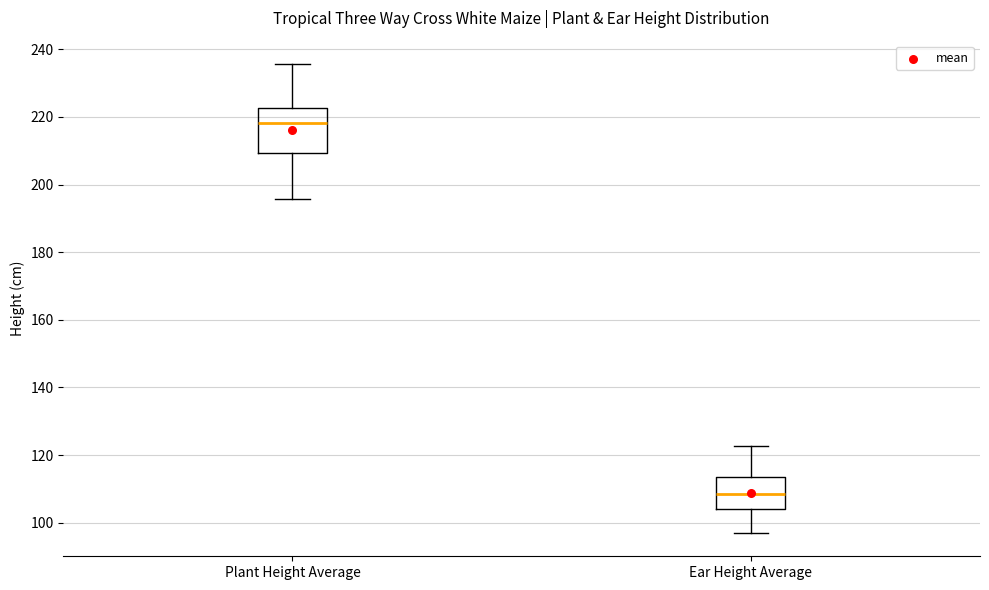

Which box is the tallest, from its lower edge to its upper edge?

Plant Height Average